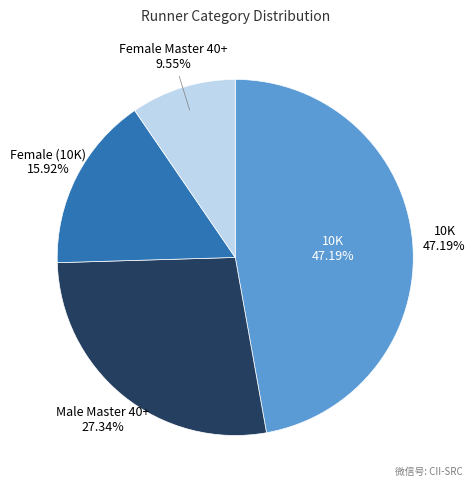

Which category has the smallest portion of the pie?

Female Master 40+